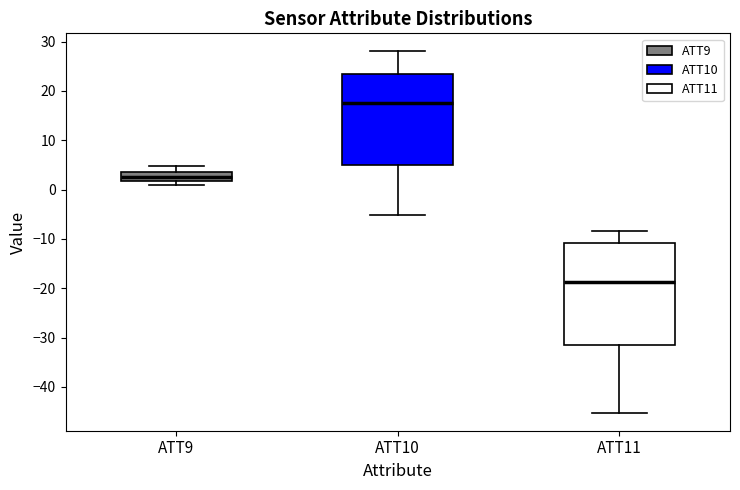

Which box is the tallest, from its lower edge to its upper edge?

ATT11